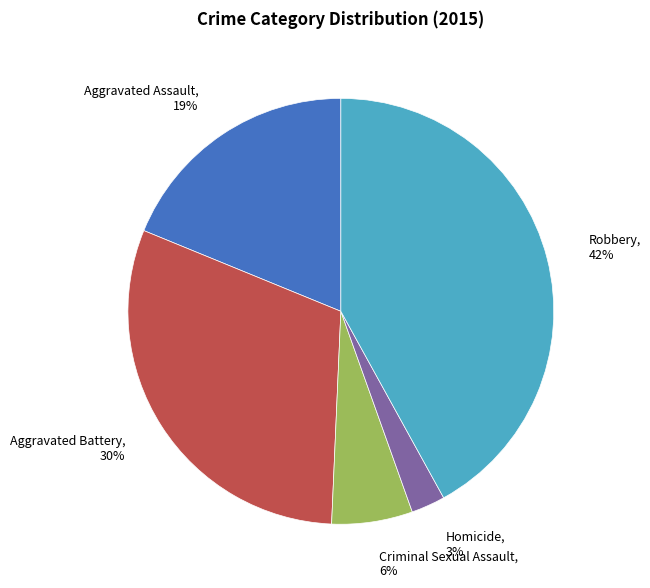

To the nearest percent, what portion does Aggravated Assault represent?

19%